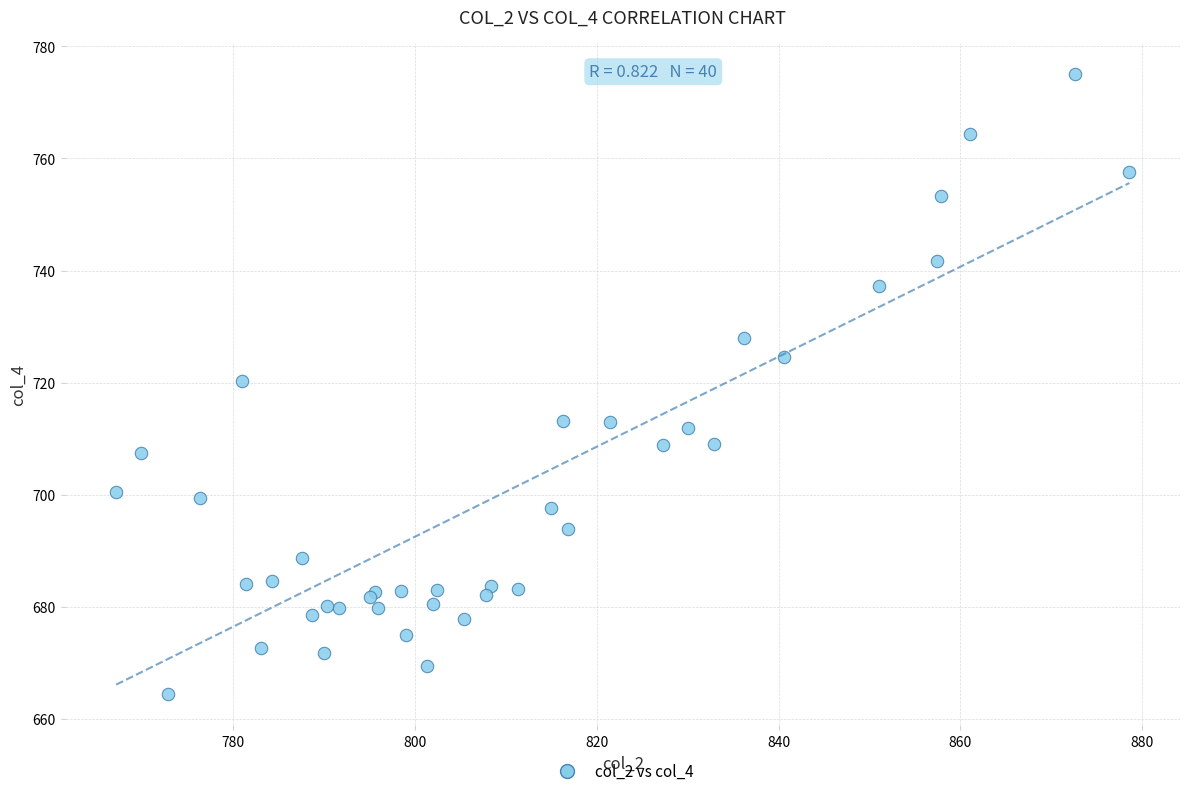

What Y value in the scatter plot is closest to 719?

720.3